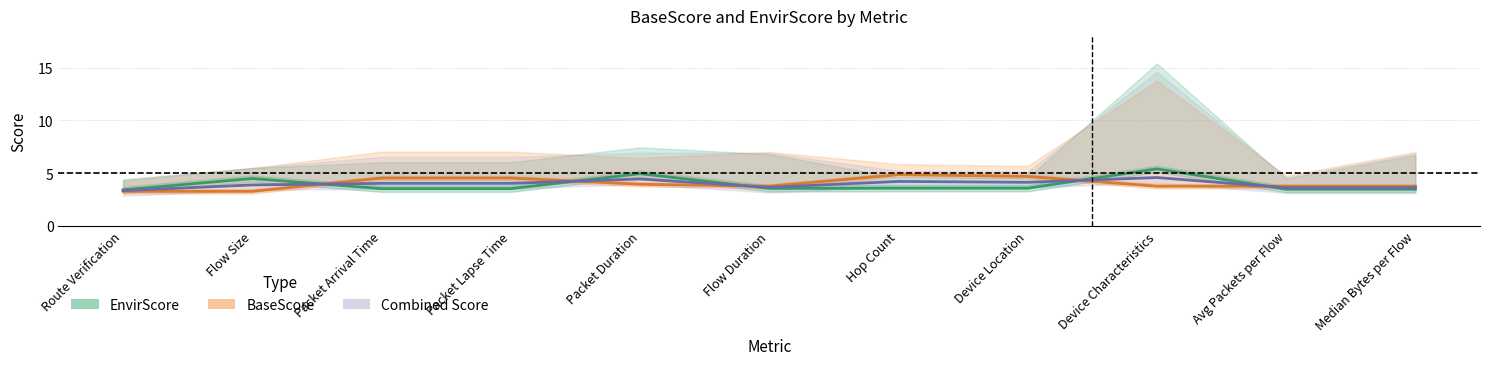

What are all the series names shown in the legend?

EnvirScore, BaseScore, Combined Score